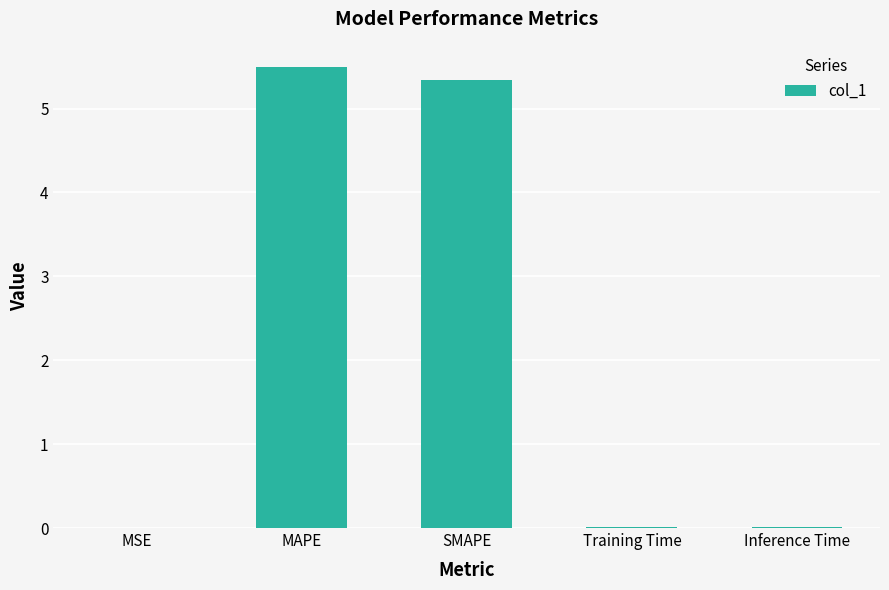

True or false: the data shows 7.8 at MAPE.

False